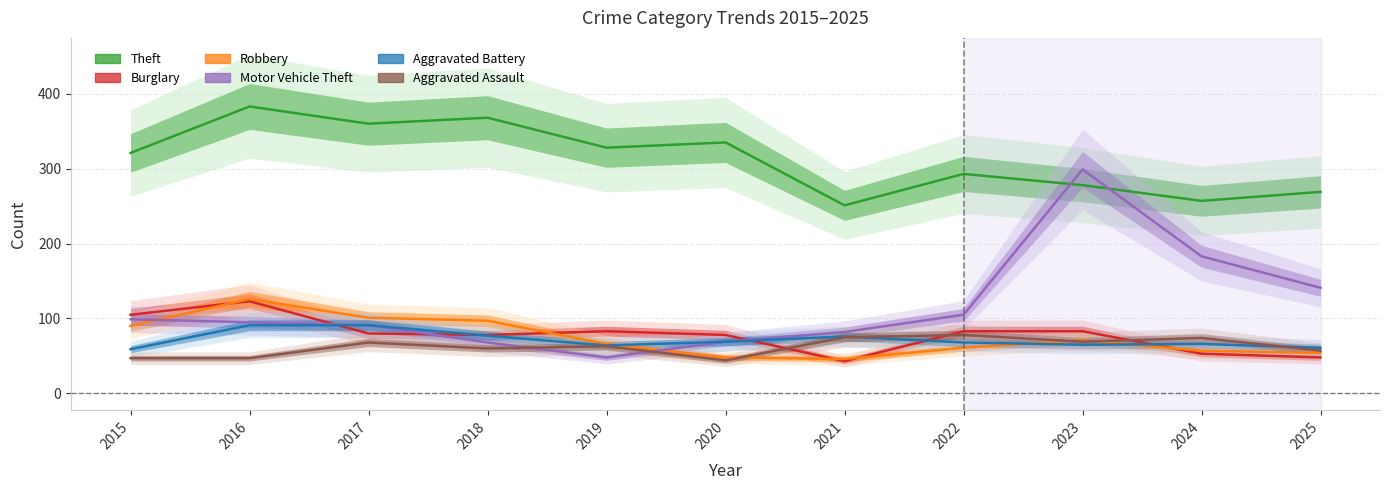

Between 2022 and 2025, which series saw the biggest shift?

Motor Vehicle Theft